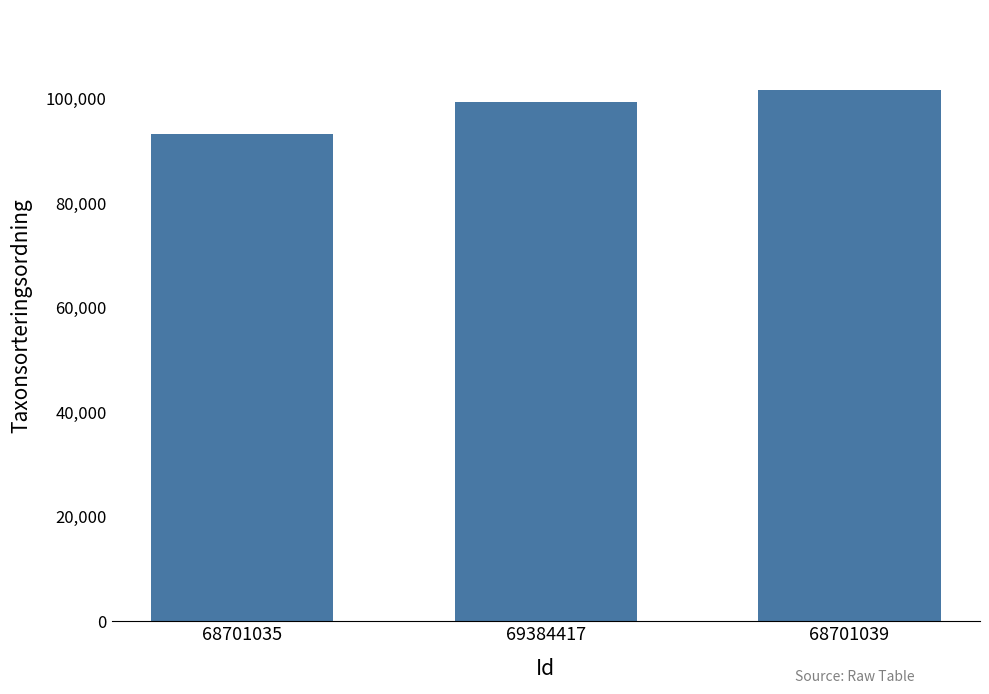

What is the difference between the values at 69384417 and 68701035?

6122